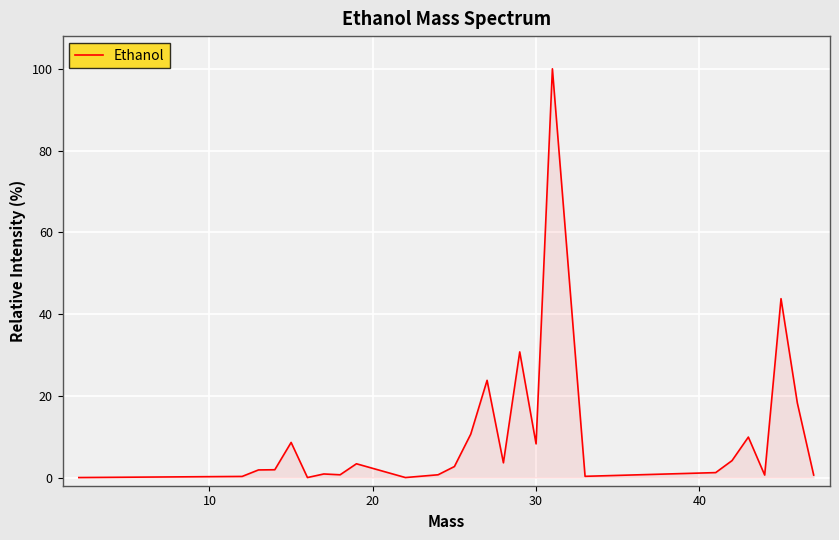

What is the difference between the maximum and minimum values?

100.0